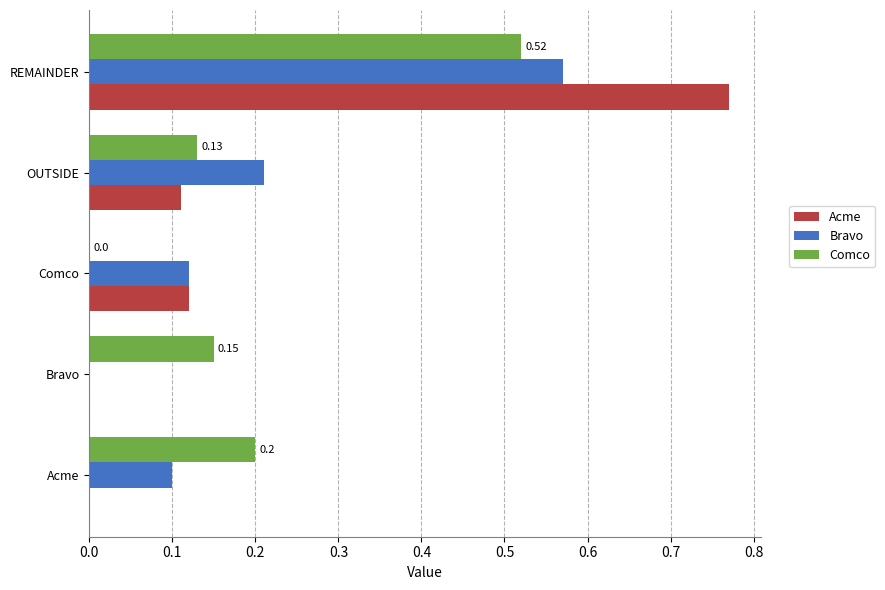

Which series changed the most between Comco and REMAINDER?

Acme